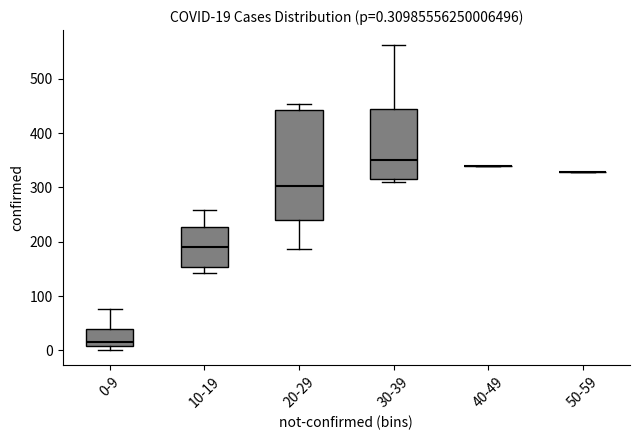

Which box is the tallest, from its lower edge to its upper edge?

20-29